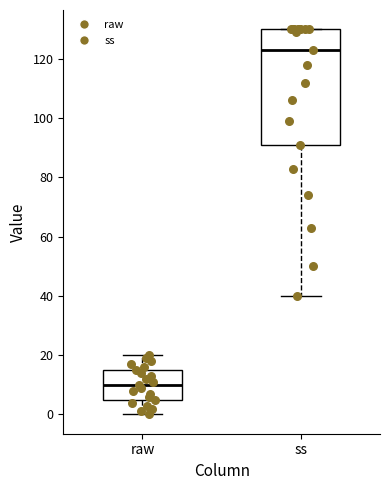

Which box is the tallest, from its lower edge to its upper edge?

ss